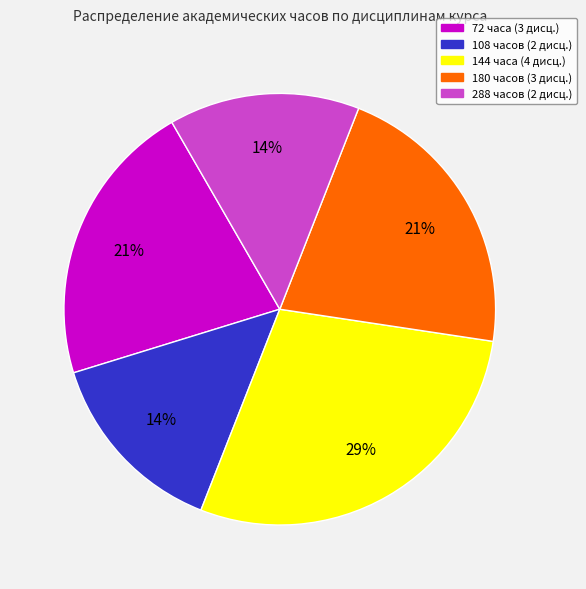

Does any single category account for the majority?

No